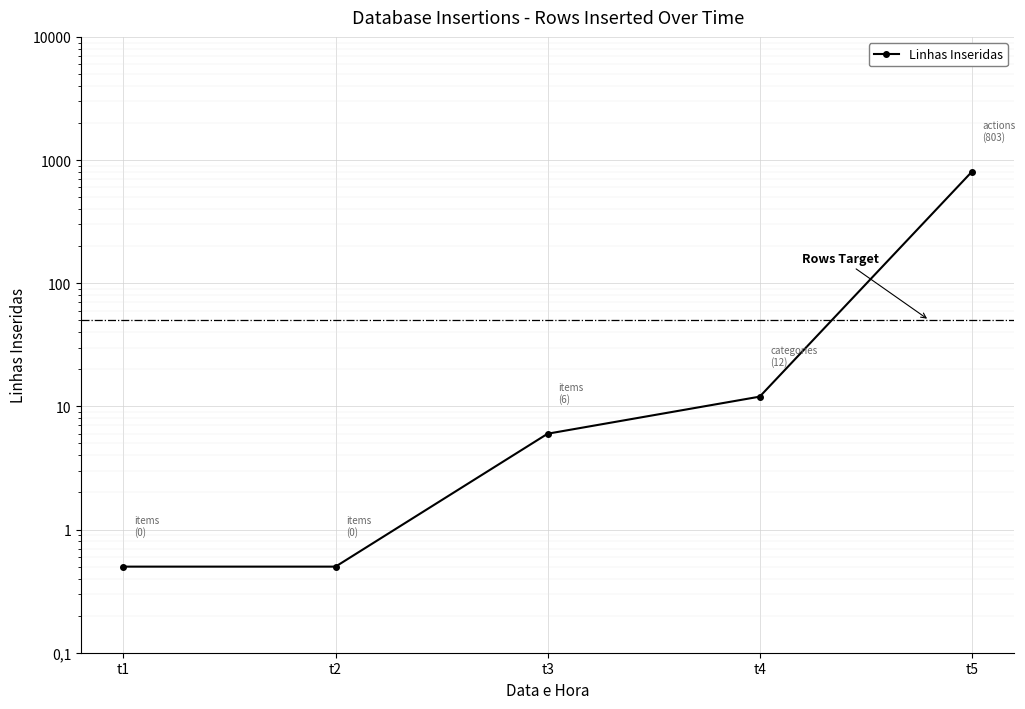

The value at t2 is 0.5. True or false?

True